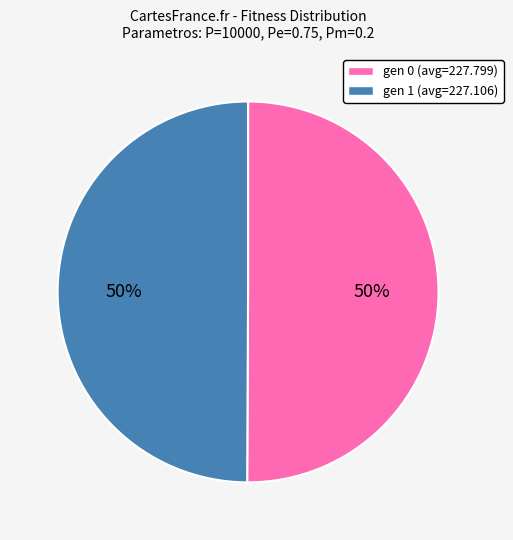

True or false: gen 1 (avg=227.106) accounts for 62% of the total.

False